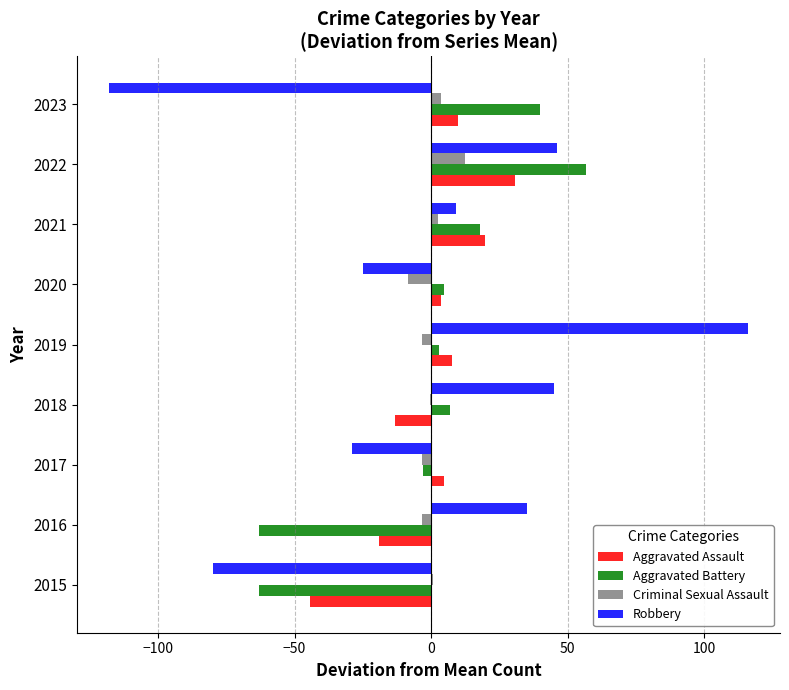

The Aggravated Assault series shows 19.8 at 2021. True or false?

True